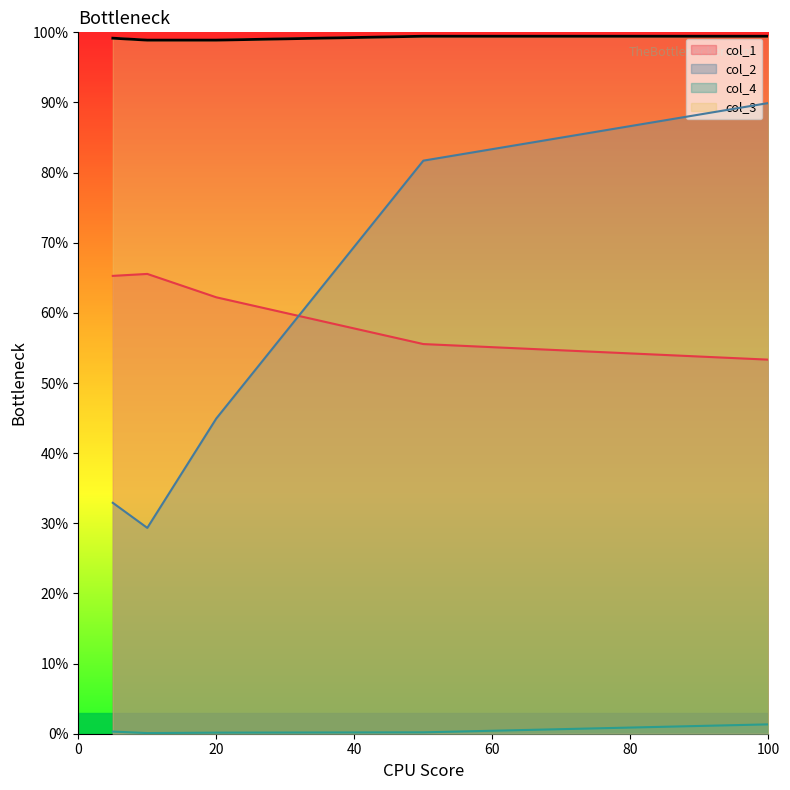

Reading right to left, list all the values displayed in this chart.

col_1: 0.5	0.6	0.6	0.7	0.7
col_2: 0.9	0.8	0.4	0.3	0.3
col_4: 0.0	0.0	0.0	0.0	0.0
col_3: 1.0	1.0	1.0	1.0	1.0